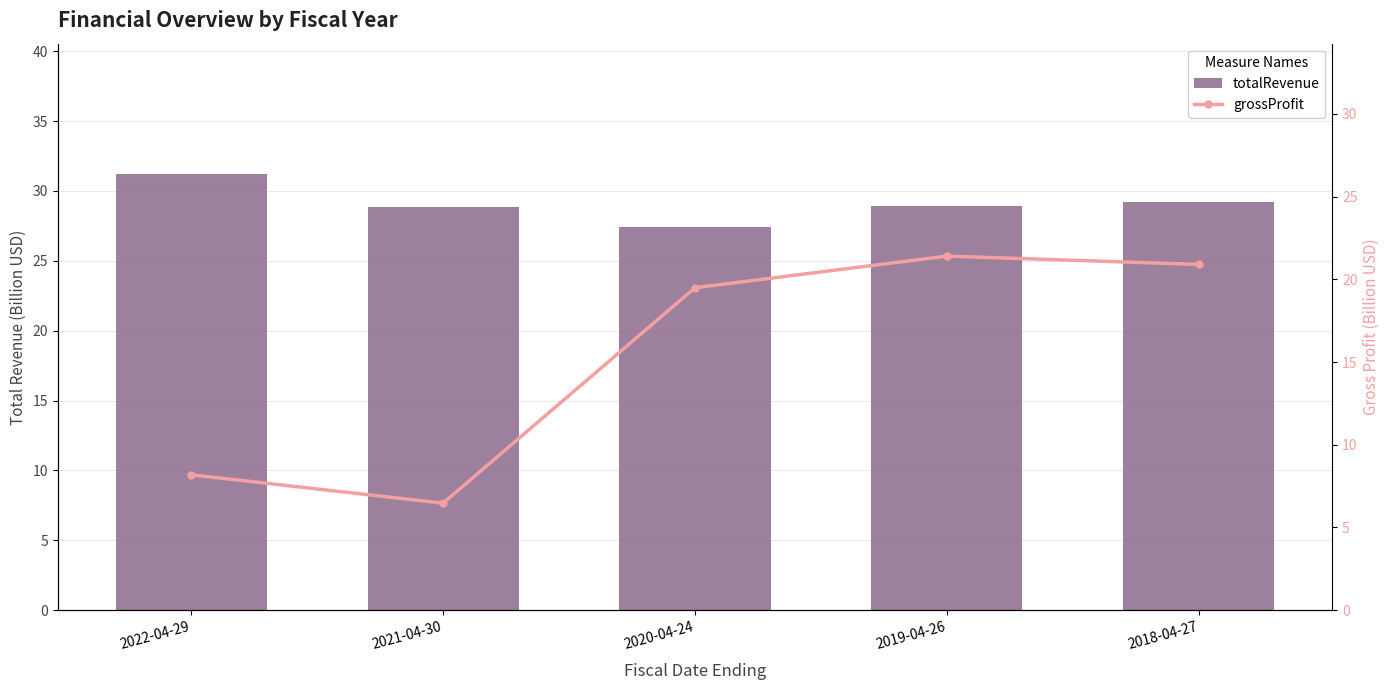

What is the sum of the grossProfit values at 2021-04-30 and 2018-04-27?

27.4